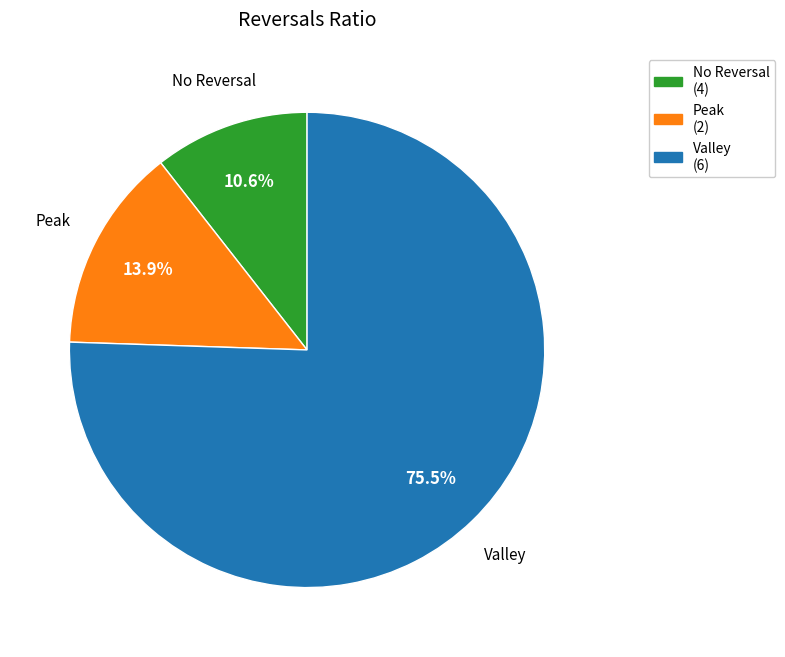

Does any single category account for the majority?

Yes